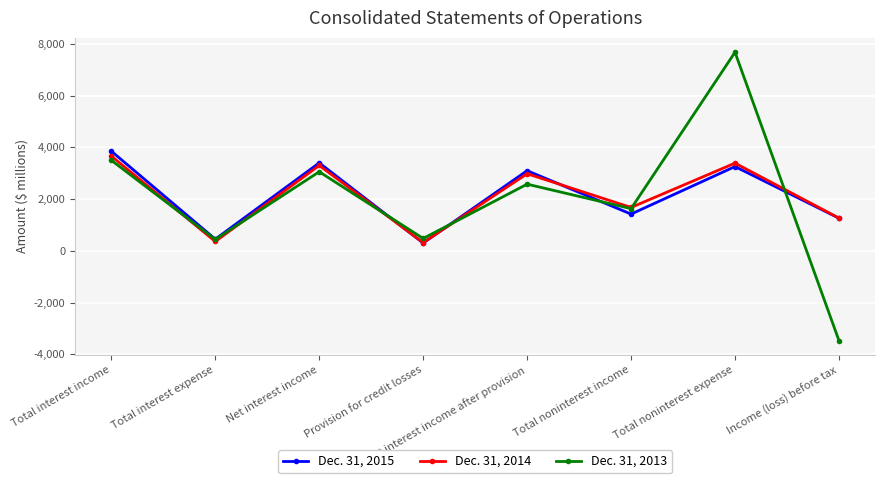

Which category has the highest value across all series?

Total noninterest expense